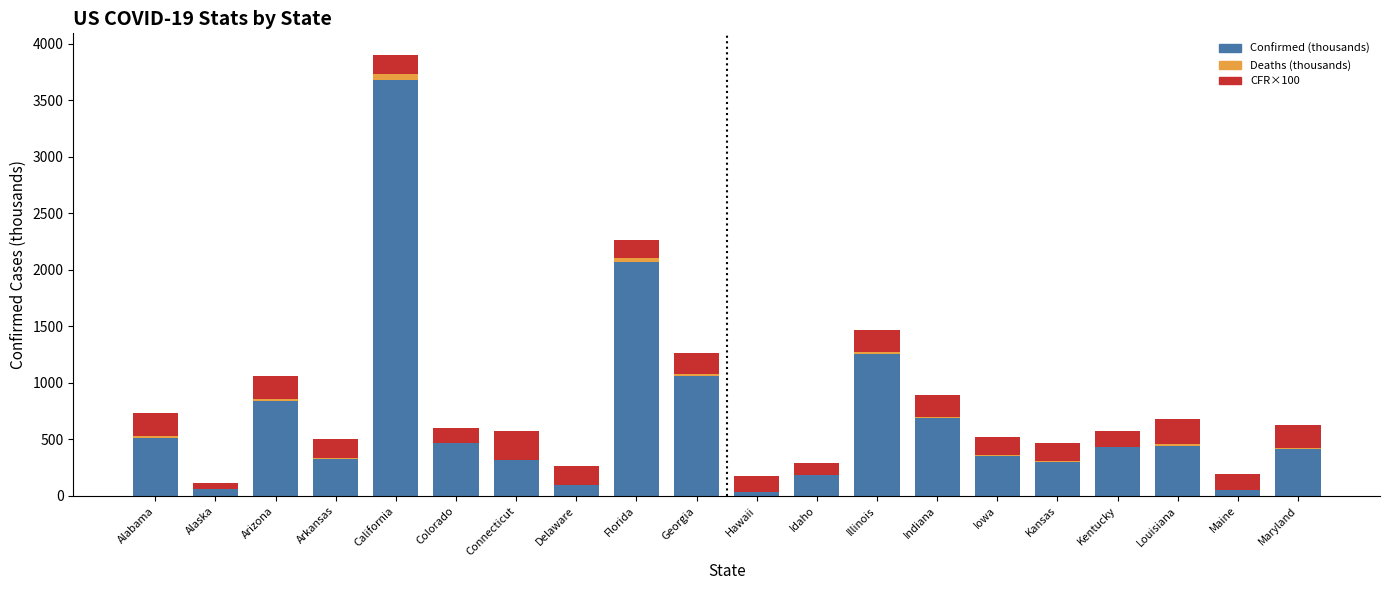

At which category is the sum across all series the highest?

California